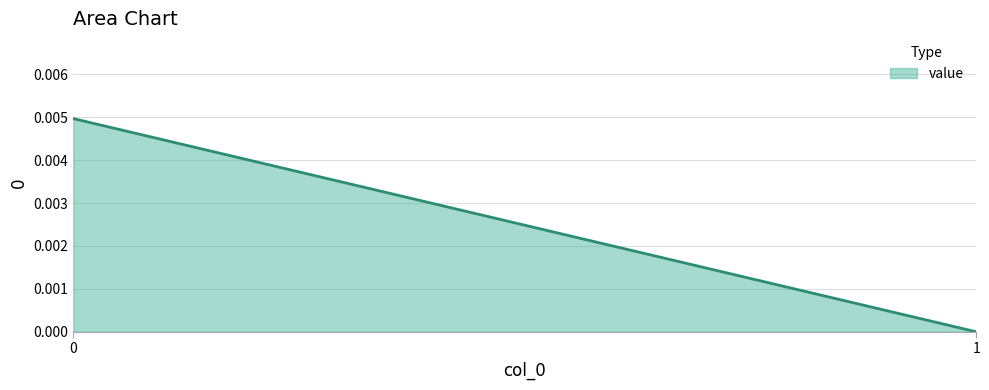

How many data points does each series have?

2